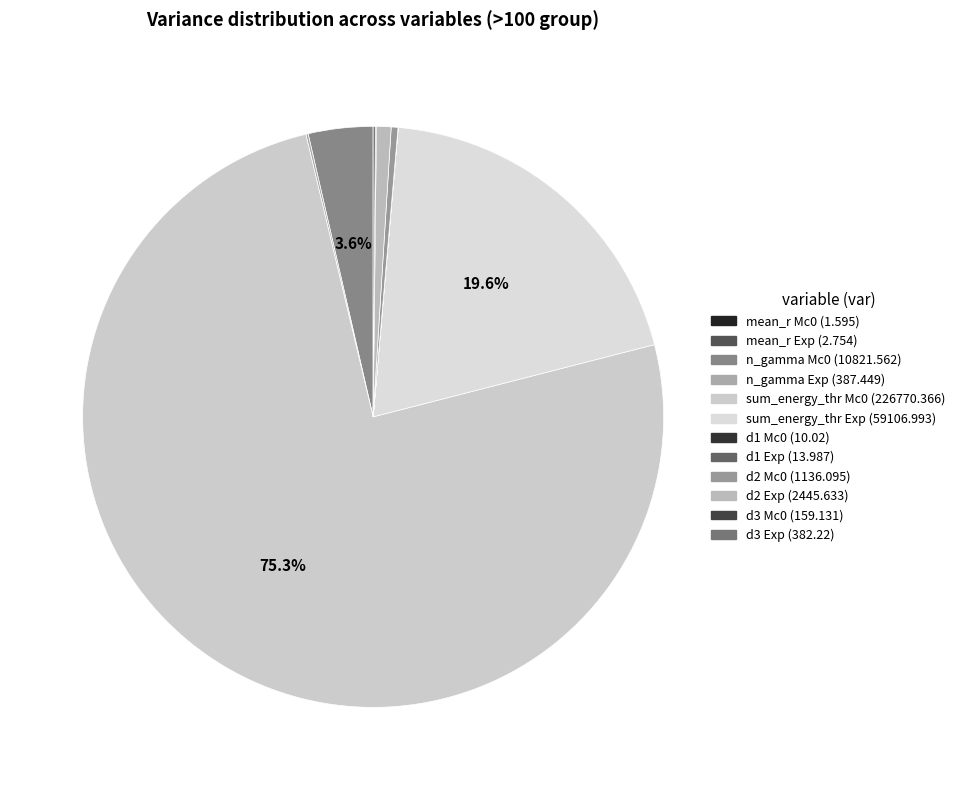

What is the change in value from mean_r Exp to n_gamma Mc0?

+10818.8